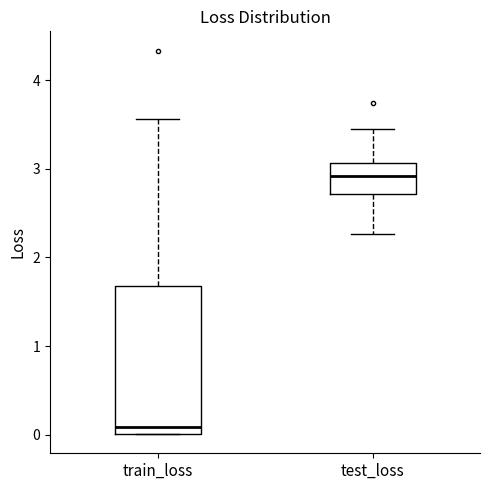

Which box is the tallest, from its lower edge to its upper edge?

train_loss